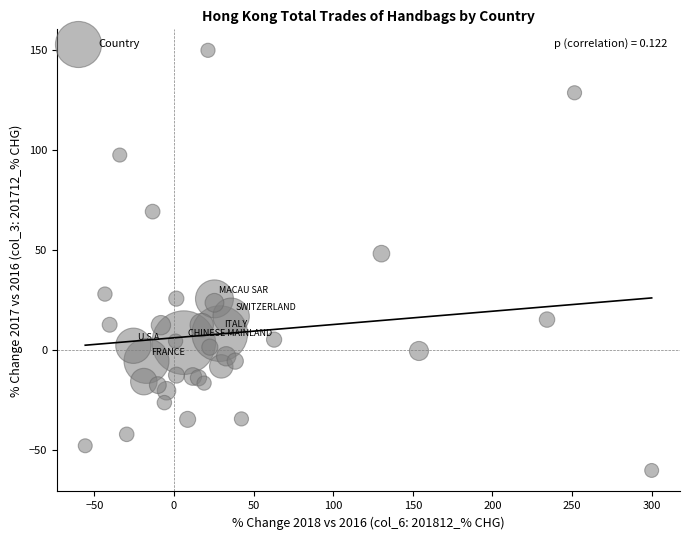

What Y value in the scatter plot is closest to 45?

48.4